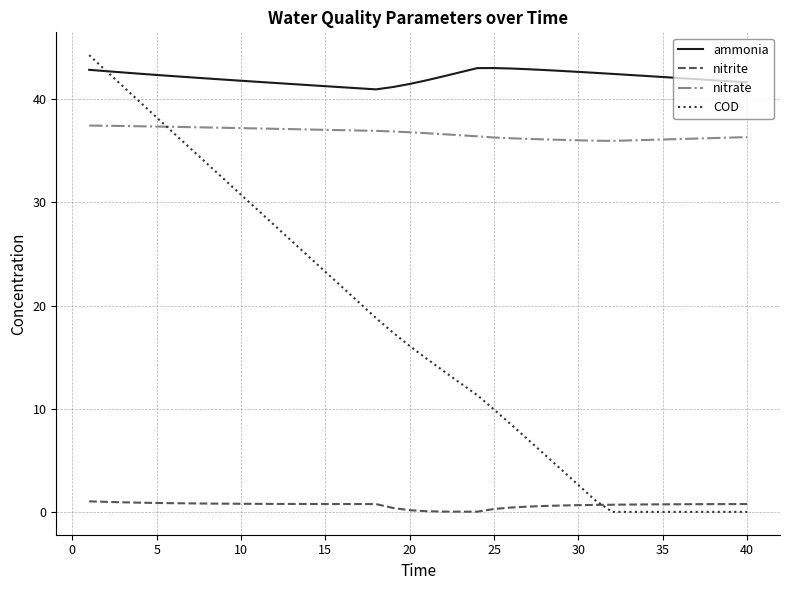

True or false: nitrite and nitrate intersect in this chart.

False